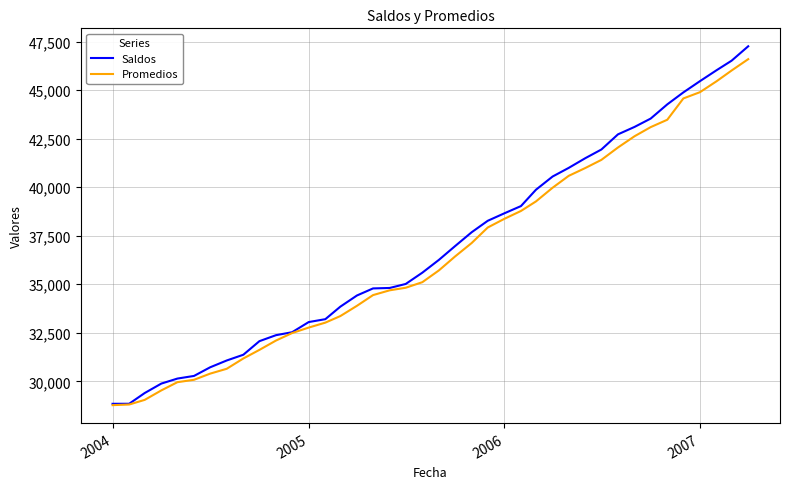

What is the maximum value shown in the chart?

47255